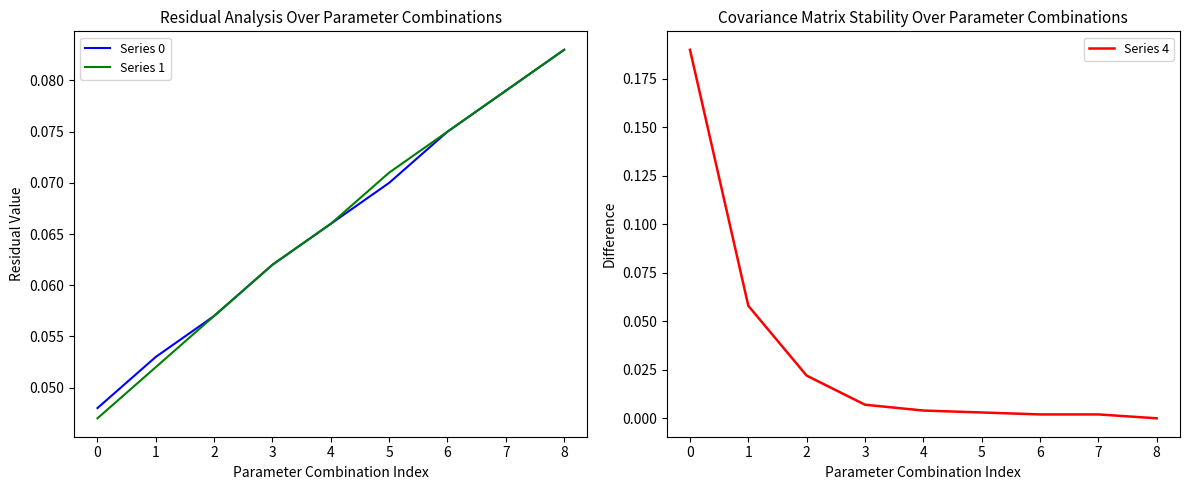

Is it true that Series 1 equals 0.0 at 5?

False